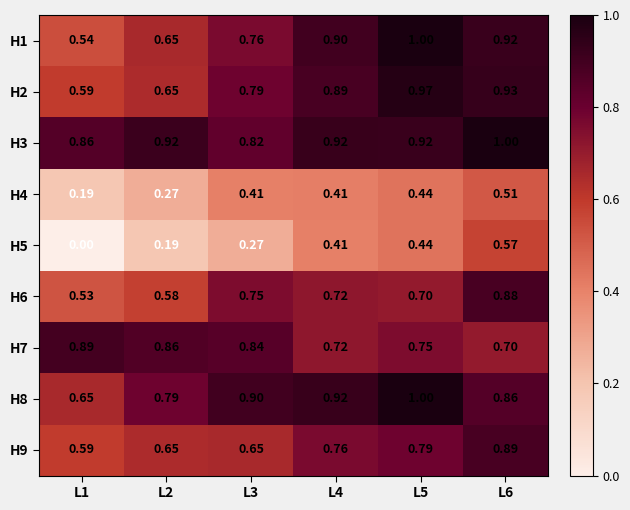

At L3, list the series in order from largest to smallest.

H8, H7, H3, H2, H1, H6, H9, H4, H5